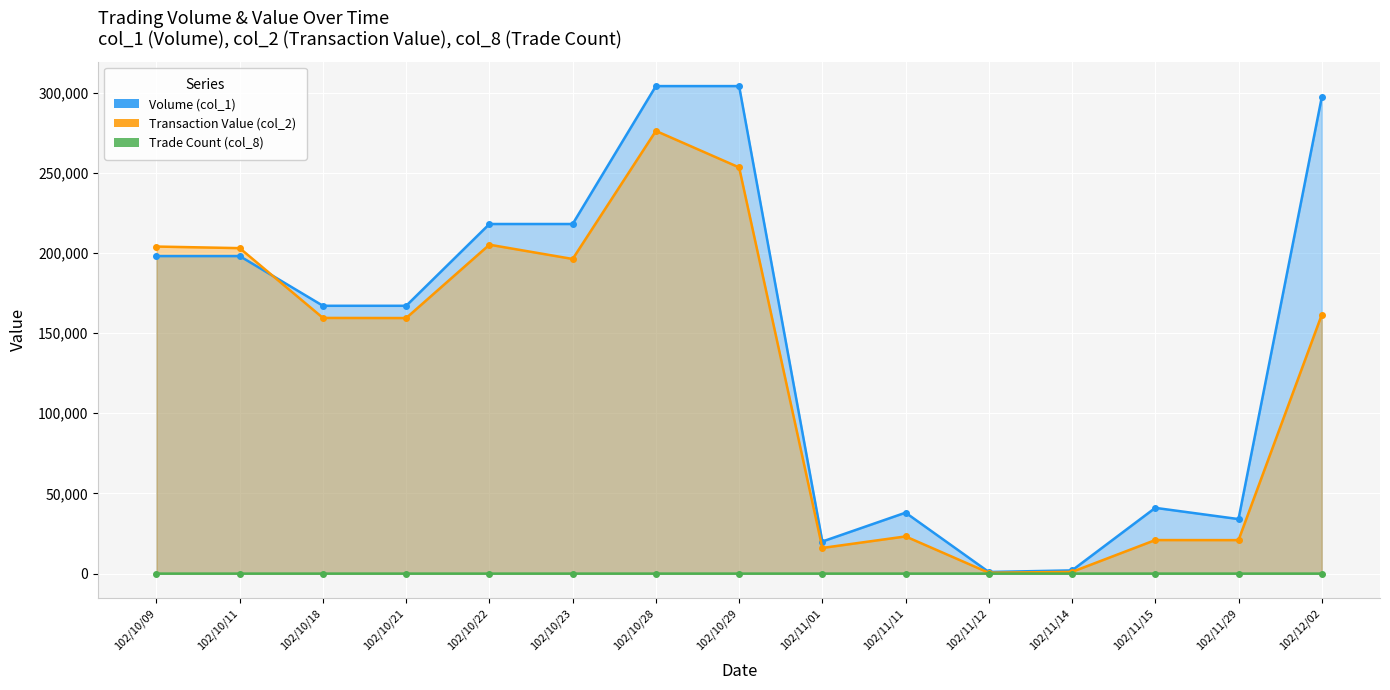

The Transaction Value (col_2) series shows 85894 at 102/10/18. True or false?

False